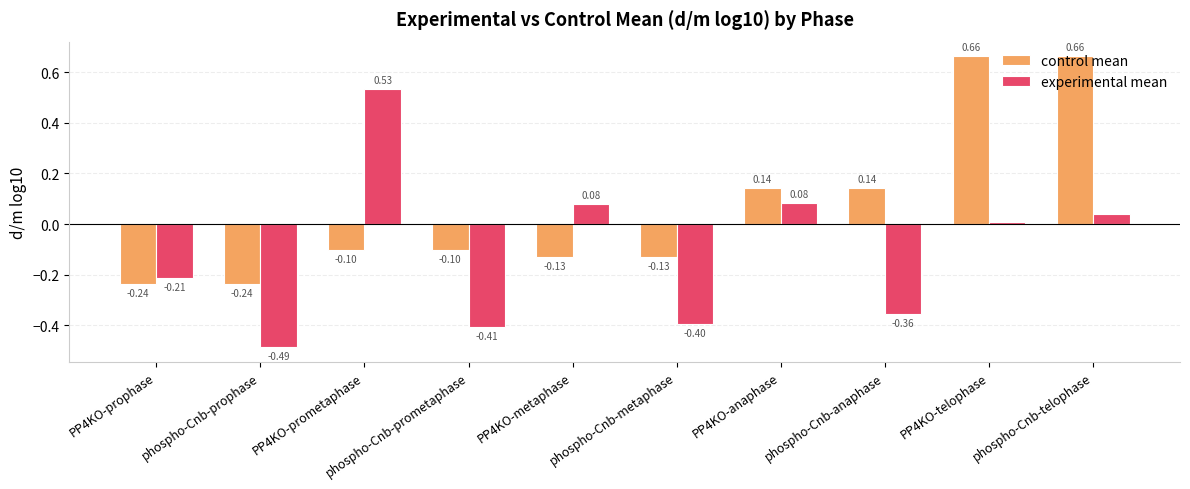

What value does the control mean series have at PP4KO-prometaphase?

-0.1